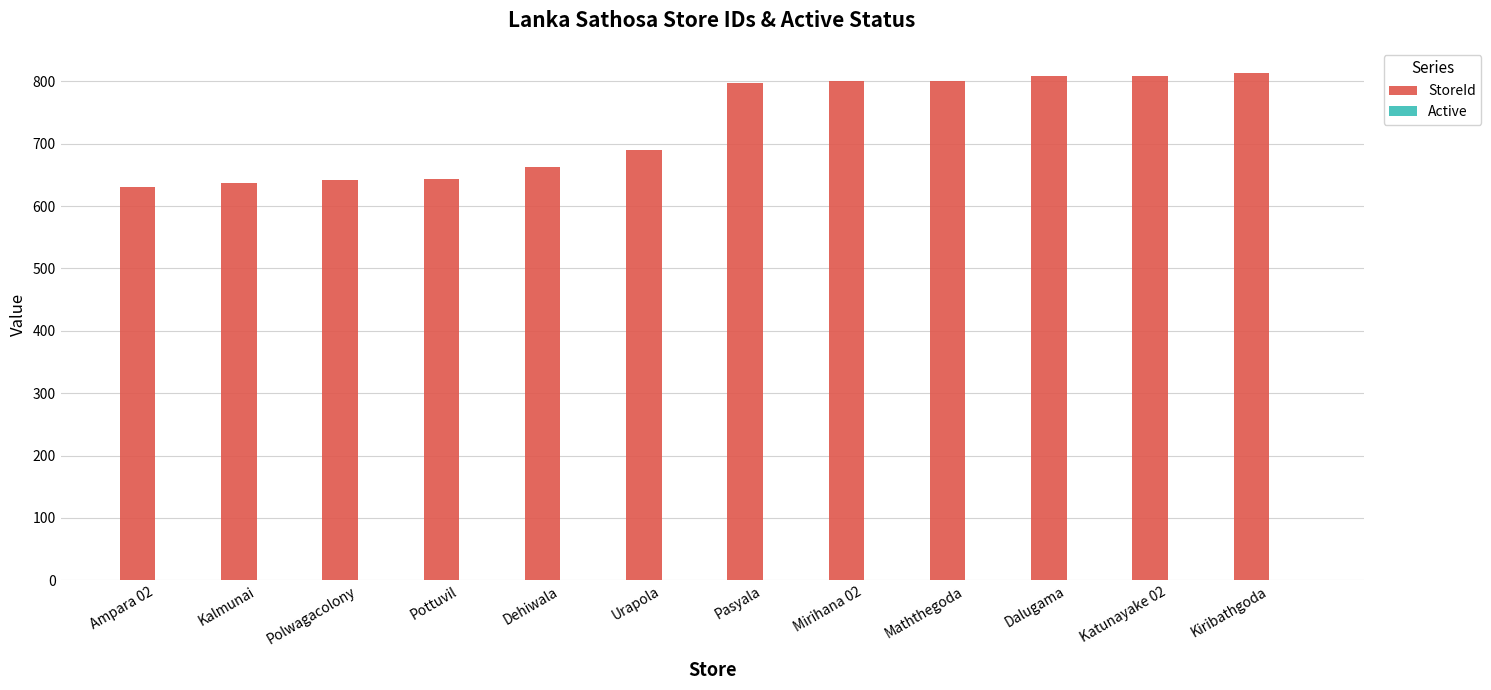

The value of StoreId at Dehiwala is 662. True or false?

True